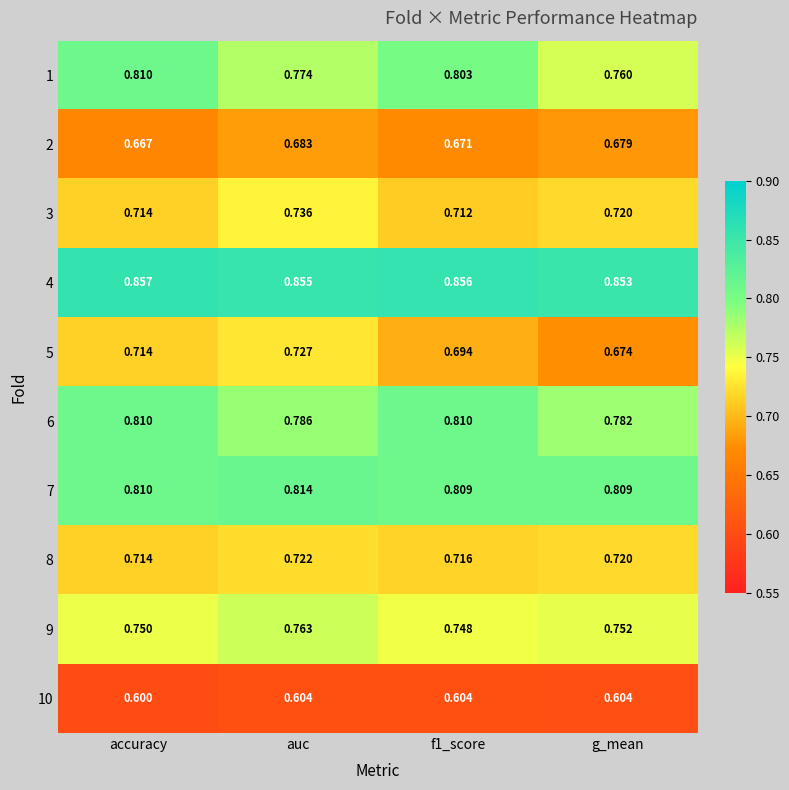

At how many categories does at least one series exceed 0?

4